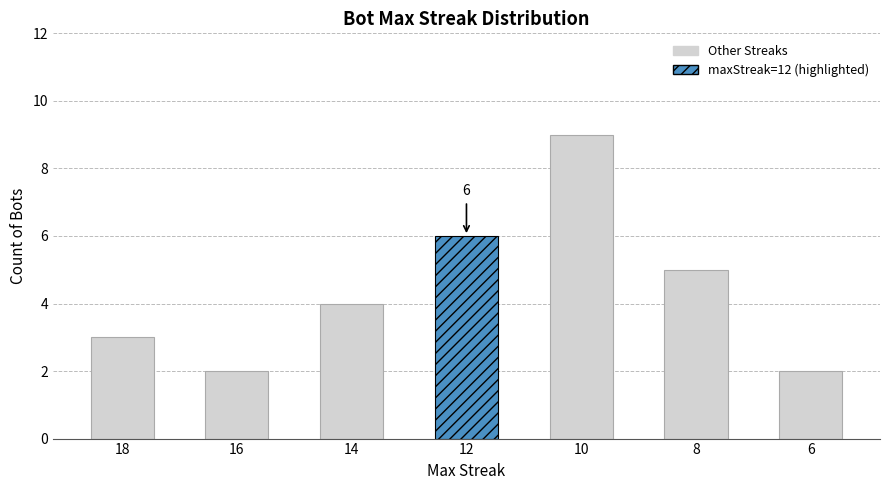

True or false: the data shows 9 at 10.

True